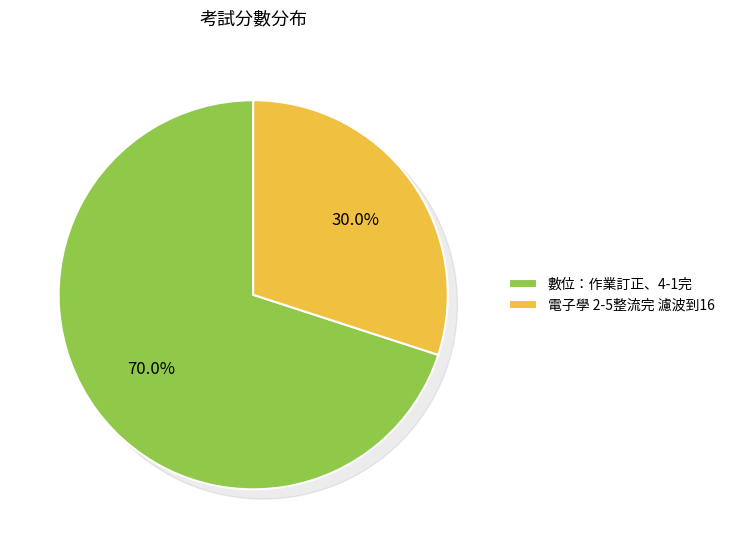

To the nearest percent, what percentage of the pie is 數位：作業訂正、4-1完?

70%